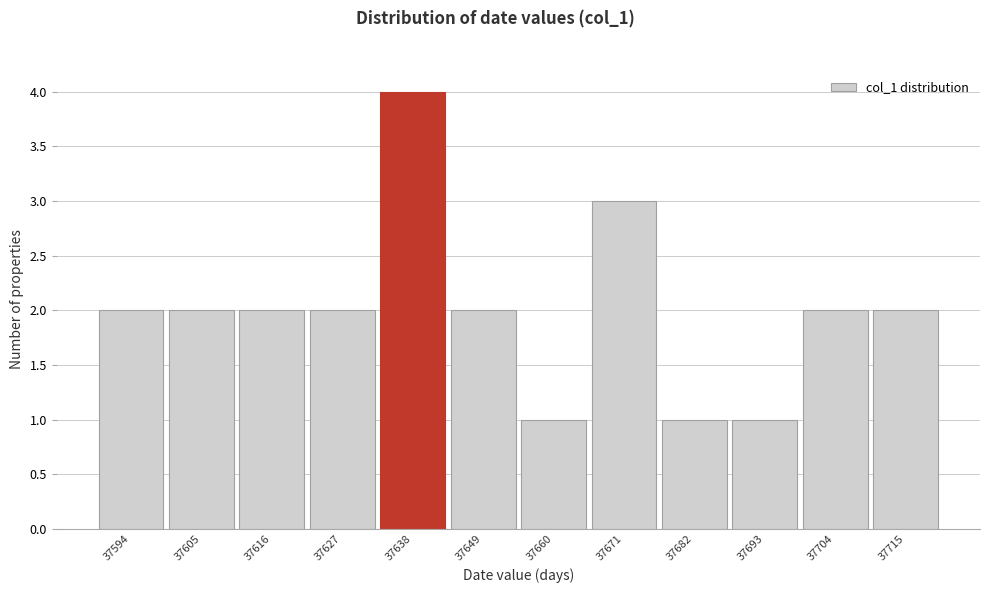

Reading right to left, what are all the values shown in this chart?

2	2	1	1	3	1	2	4	2	2	2	2